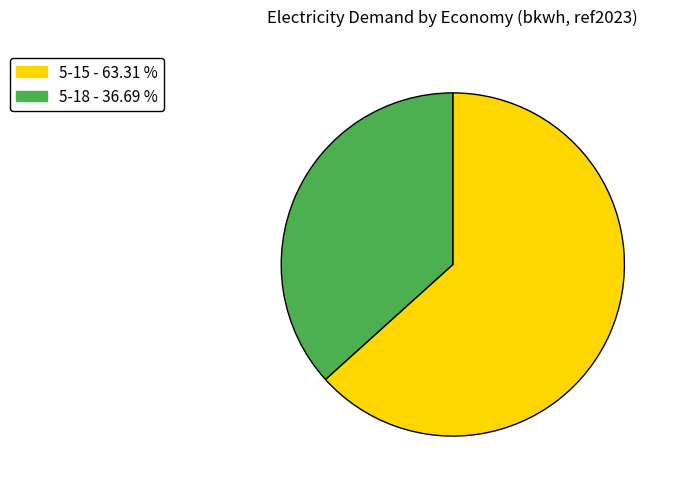

Rank the categories by value from highest to lowest.

5-15, 5-18